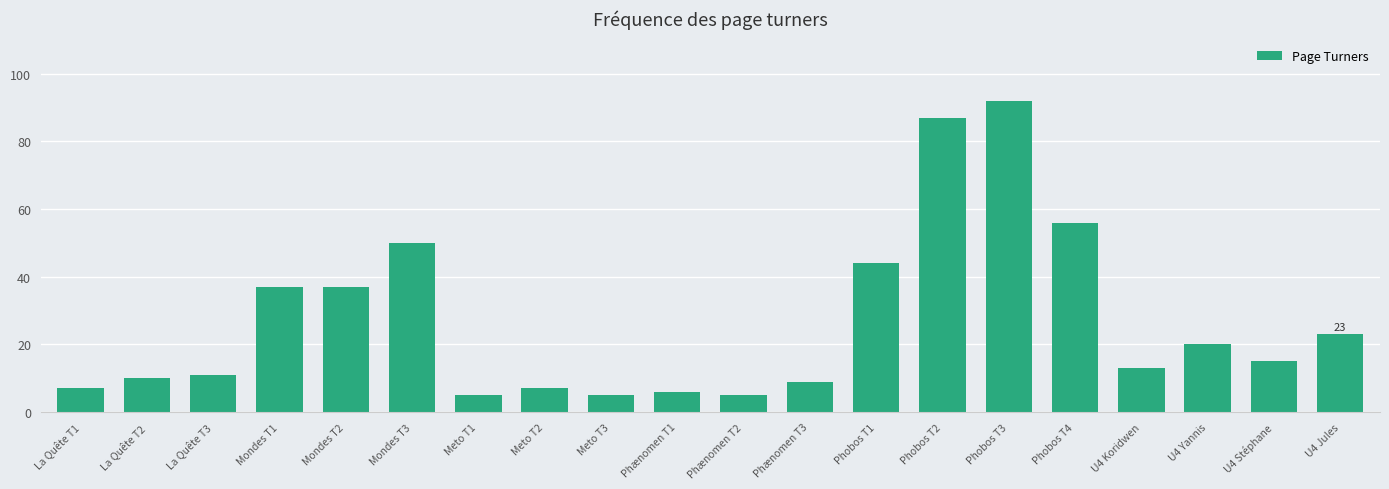

At which label does the data first exceed 15?

Mondes T1